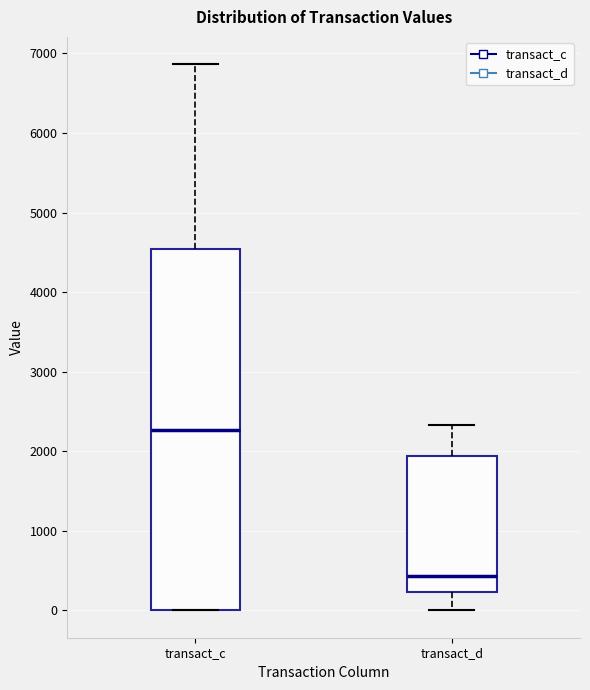

Which box's median line is the highest?

transact_c